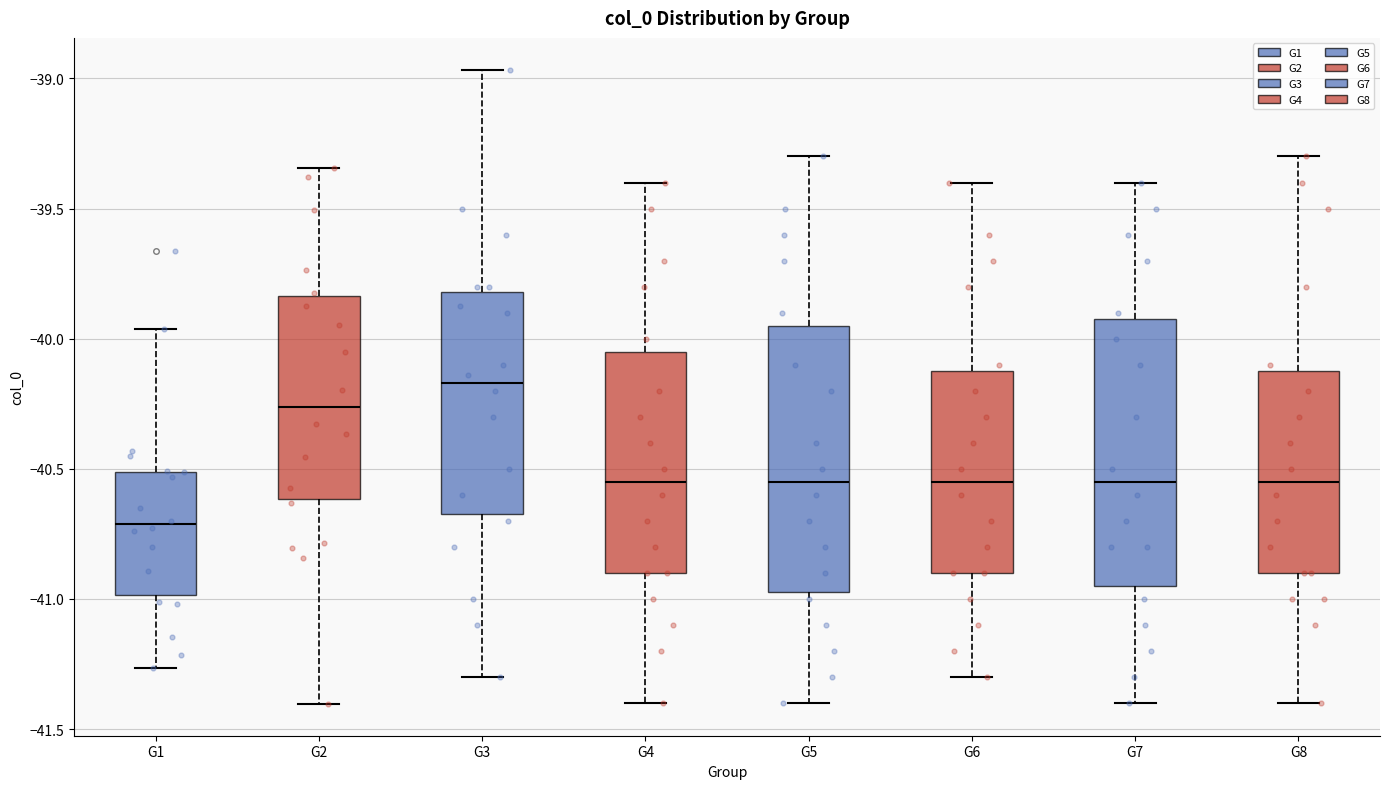

Reading left to right, transcribe this box plot: for each box, give where its median line is, the range the box spans, and where its two whiskers end, as read against the y-axis. The values are not printed on the chart, so give them approximately, as read against the axis.

G1: median -40.70, box -41.00 to -40.50, whiskers -41.25 to -39.95
G2: median -40.25, box -40.60 to -39.85, whiskers -41.40 to -39.35
G3: median -40.15, box -40.65 to -39.80, whiskers -41.30 to -38.95
G4: median -40.55, box -40.90 to -40.05, whiskers -41.40 to -39.40
G5: median -40.55, box -40.95 to -39.95, whiskers -41.40 to -39.30
G6: median -40.55, box -40.90 to -40.10, whiskers -41.30 to -39.40
G7: median -40.55, box -40.95 to -39.90, whiskers -41.40 to -39.40
G8: median -40.55, box -40.90 to -40.10, whiskers -41.40 to -39.30